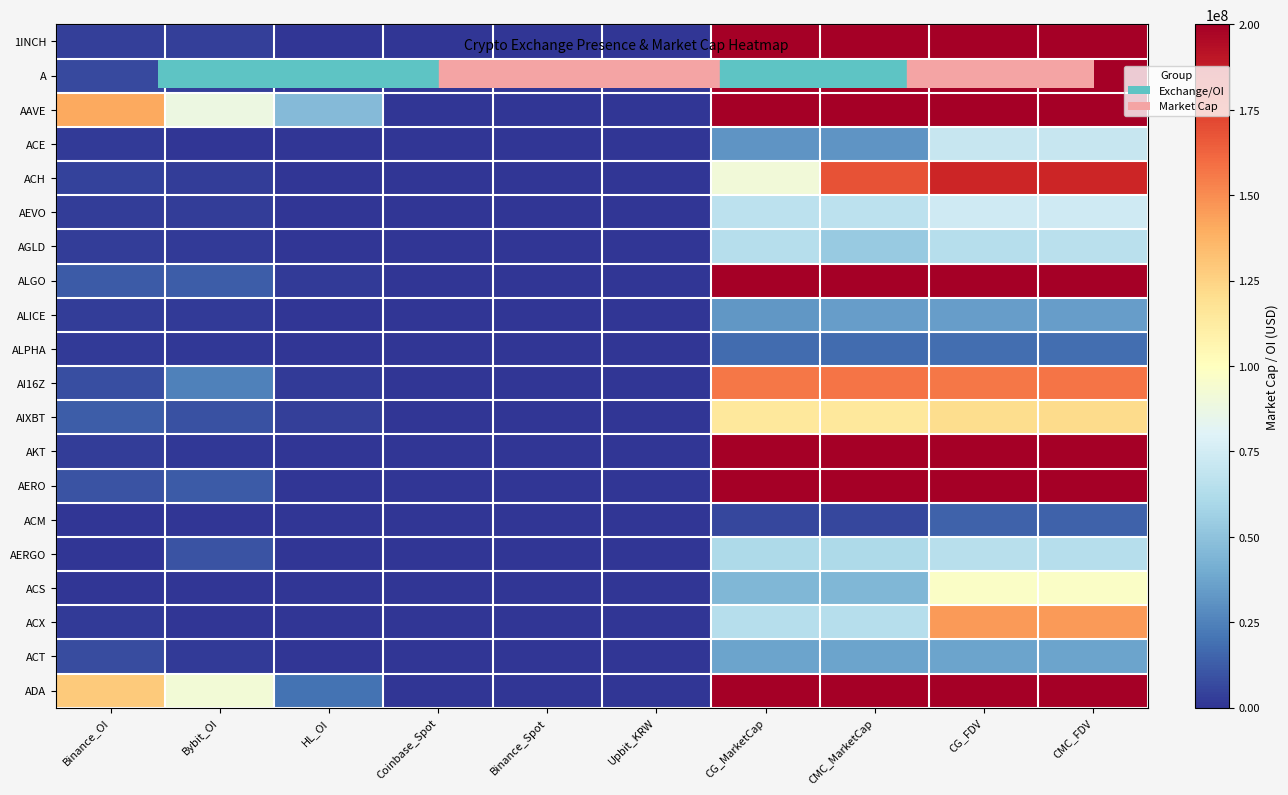

Reading left to right, what are all the values shown in this chart?

1INCH: Binance_OI=3574390	Bybit_OI=3214883	HL_OI=0	Coinbase_Spot=1	Binance_Spot=1	Upbit_KRW=1	CG_MarketCap=200000000	CMC_MarketCap=200000000	CG_FDV=200000000	CMC_FDV=200000000
A: Binance_OI=6953845	Bybit_OI=3335505	HL_OI=0	Coinbase_Spot=1	Binance_Spot=1	Upbit_KRW=1	CG_MarketCap=200000000	CMC_MarketCap=200000000	CG_FDV=200000000	CMC_FDV=200000000
AAVE: Binance_OI=141338585	Bybit_OI=88107854	HL_OI=46592589	Coinbase_Spot=1	Binance_Spot=1	Upbit_KRW=1	CG_MarketCap=200000000	CMC_MarketCap=200000000	CG_FDV=200000000	CMC_FDV=200000000
ACE: Binance_OI=1928906	Bybit_OI=570477	HL_OI=174113	Coinbase_Spot=0	Binance_Spot=1	Upbit_KRW=0	CG_MarketCap=31601993	CMC_MarketCap=31558283	CG_FDV=70501041	CMC_FDV=70736582
ACH: Binance_OI=4066246	Bybit_OI=2709313	HL_OI=0	Coinbase_Spot=1	Binance_Spot=1	Upbit_KRW=0	CG_MarketCap=91048858	CMC_MarketCap=168631144	CG_FDV=184171821	CMC_FDV=183923471
AEVO: Binance_OI=3006269	Bybit_OI=2904763	HL_OI=0	Coinbase_Spot=1	Binance_Spot=1	Upbit_KRW=0	CG_MarketCap=67094635	CMC_MarketCap=67008978	CG_FDV=74148694	CMC_FDV=74054032
AGLD: Binance_OI=2624180	Bybit_OI=1948024	HL_OI=0	Coinbase_Spot=1	Binance_Spot=1	Upbit_KRW=1	CG_MarketCap=64157190	CMC_MarketCap=53467077	CG_FDV=64157190	CMC_FDV=66392955
ALGO: Binance_OI=11844068	Bybit_OI=13067156	HL_OI=2061742	Coinbase_Spot=1	Binance_Spot=1	Upbit_KRW=1	CG_MarketCap=200000000	CMC_MarketCap=200000000	CG_FDV=200000000	CMC_FDV=200000000
ALICE: Binance_OI=2607816	Bybit_OI=1676685	HL_OI=0	Coinbase_Spot=1	Binance_Spot=1	Upbit_KRW=0	CG_MarketCap=32258529	CMC_MarketCap=34982721	CG_FDV=35031887	CMC_FDV=34982721
ALPHA: Binance_OI=2033599	Bybit_OI=827468	HL_OI=0	Coinbase_Spot=0	Binance_Spot=1	Upbit_KRW=0	CG_MarketCap=17315309	CMC_MarketCap=17284155	CG_FDV=18519047	CMC_FDV=18485728
AI16Z: Binance_OI=7980454	Bybit_OI=24687300	HL_OI=1967601	Coinbase_Spot=1	Binance_Spot=0	Upbit_KRW=0	CG_MarketCap=156684810	CMC_MarketCap=157125075	CG_FDV=156684810	CMC_FDV=157125288
AIXBT: Binance_OI=12846226	Bybit_OI=8775948	HL_OI=3259418	Coinbase_Spot=1	Binance_Spot=1	Upbit_KRW=0	CG_MarketCap=114322904	CMC_MarketCap=114281631	CG_FDV=121078743	CMC_FDV=121174291
AKT: Binance_OI=2504846	Bybit_OI=1508535	HL_OI=0	Coinbase_Spot=1	Binance_Spot=0	Upbit_KRW=1	CG_MarketCap=200000000	CMC_MarketCap=200000000	CG_FDV=200000000	CMC_FDV=200000000
AERO: Binance_OI=9631967	Bybit_OI=12197189	HL_OI=0	Coinbase_Spot=1	Binance_Spot=0	Upbit_KRW=0	CG_MarketCap=200000000	CMC_MarketCap=200000000	CG_FDV=200000000	CMC_FDV=200000000
ACM: Binance_OI=0	Bybit_OI=0	HL_OI=0	Coinbase_Spot=0	Binance_Spot=1	Upbit_KRW=0	CG_MarketCap=6120230	CMC_MarketCap=6118722	CG_FDV=14822891	CMC_FDV=14819239
AERGO: Binance_OI=0	Bybit_OI=9390864	HL_OI=0	Coinbase_Spot=1	Binance_Spot=0	Upbit_KRW=1	CG_MarketCap=61614623	CMC_MarketCap=61651600	CG_FDV=65200660	CMC_FDV=64220417
ACS: Binance_OI=0	Bybit_OI=0	HL_OI=0	Coinbase_Spot=1	Binance_Spot=0	Upbit_KRW=0	CG_MarketCap=45283271	CMC_MarketCap=45297917	CG_FDV=97103033	CMC_FDV=97134440
ACX: Binance_OI=2067205	Bybit_OI=437390	HL_OI=0	Coinbase_Spot=1	Binance_Spot=1	Upbit_KRW=0	CG_MarketCap=64474070	CMC_MarketCap=64486665	CG_FDV=145999234	CMC_FDV=146028314
ACT: Binance_OI=7402918	Bybit_OI=2249727	HL_OI=0	Coinbase_Spot=0	Binance_Spot=1	Upbit_KRW=0	CG_MarketCap=36752425	CMC_MarketCap=36732798	CG_FDV=36752425	CMC_FDV=36732798
ADA: Binance_OI=128781408	Bybit_OI=91407746	HL_OI=19959202	Coinbase_Spot=1	Binance_Spot=1	Upbit_KRW=1	CG_MarketCap=200000000	CMC_MarketCap=200000000	CG_FDV=200000000	CMC_FDV=200000000